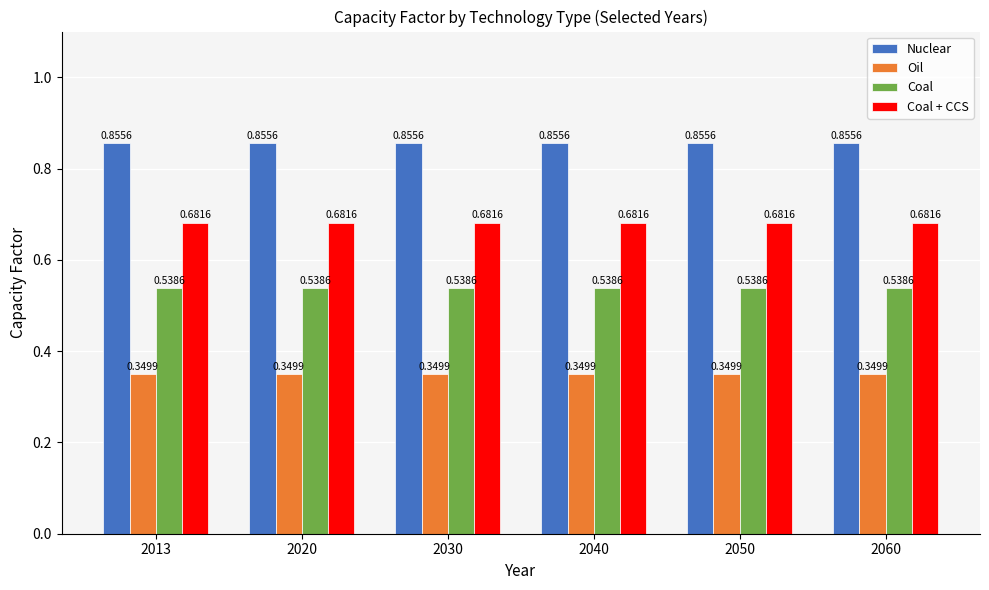

List the series in order of their peak value, lowest first.

Oil, Coal, Coal + CCS, Nuclear